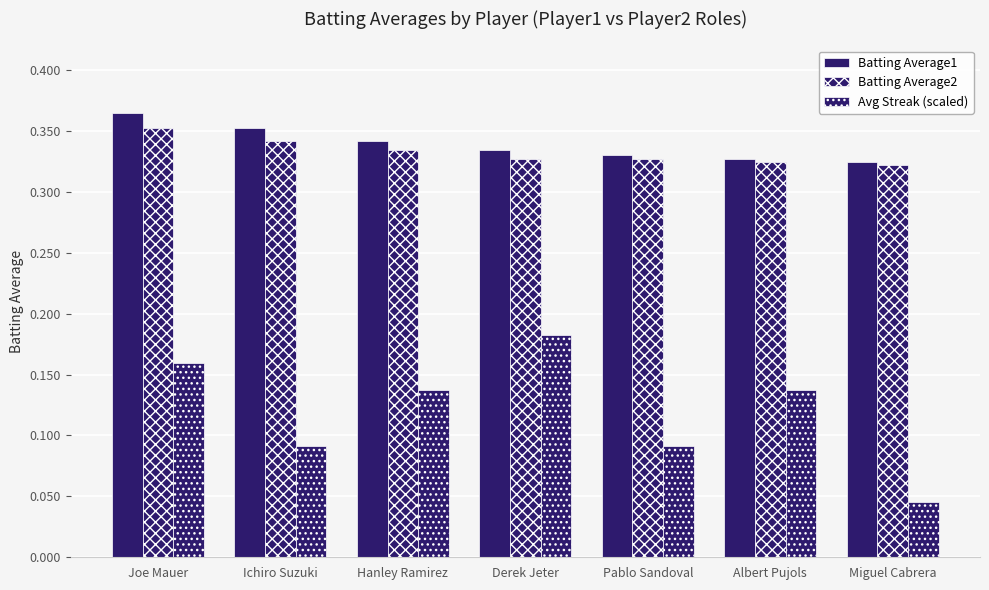

The Batting Average2 series shows 0.3 at Pablo Sandoval. True or false?

True